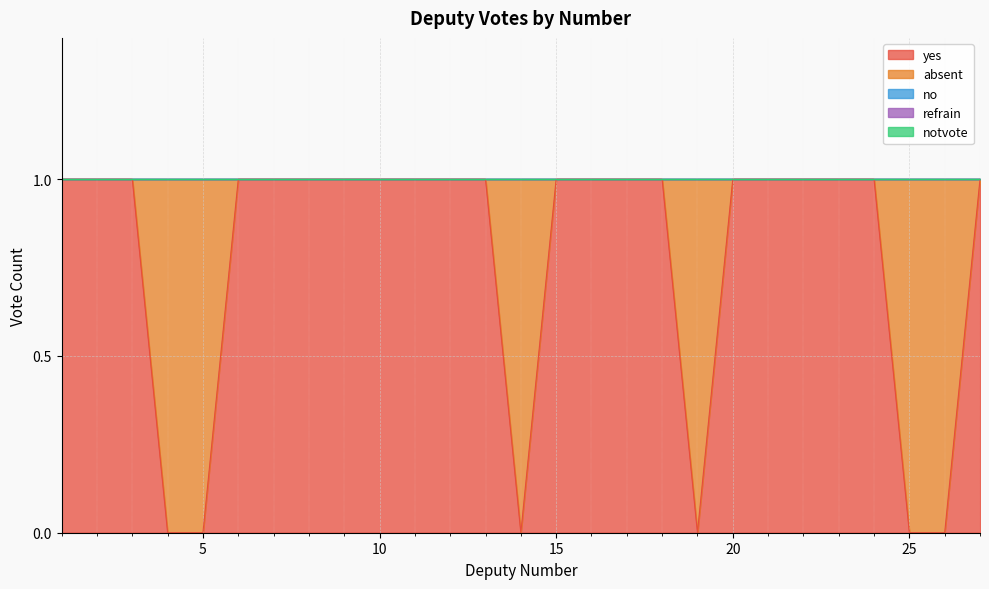

What is the spread (max minus min) of values at 27?

1